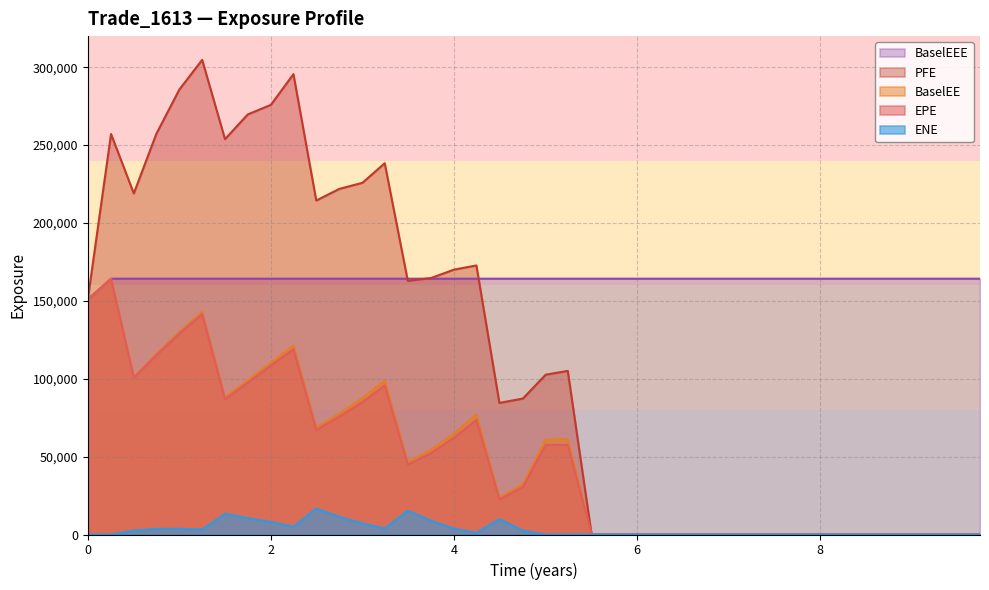

Which series has the largest total across all categories?

BaselEEE